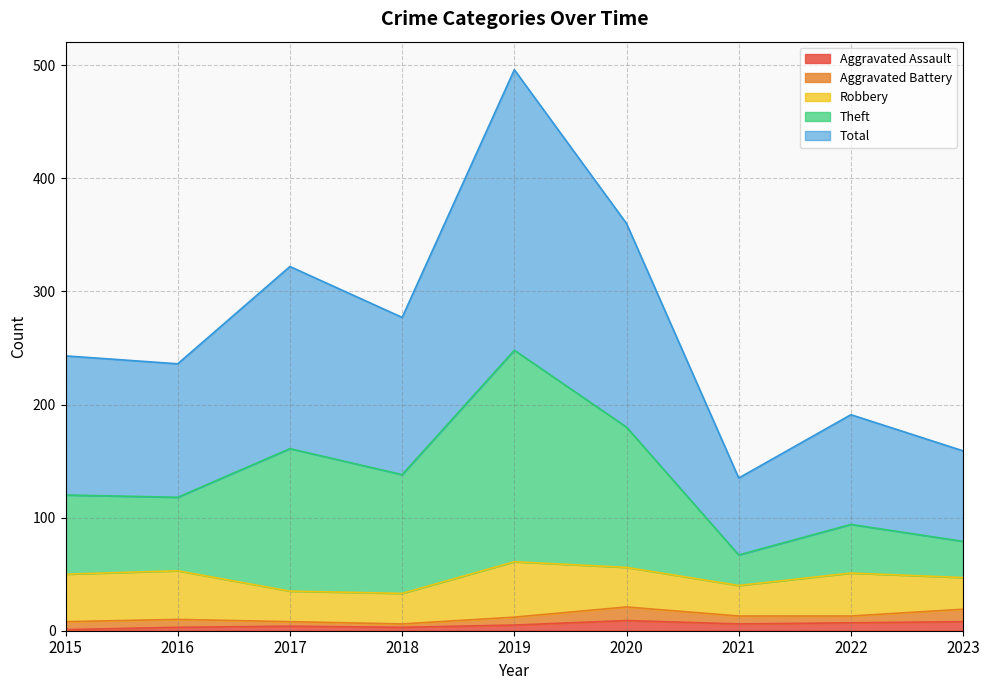

At which label is Total closest to 315?

2017